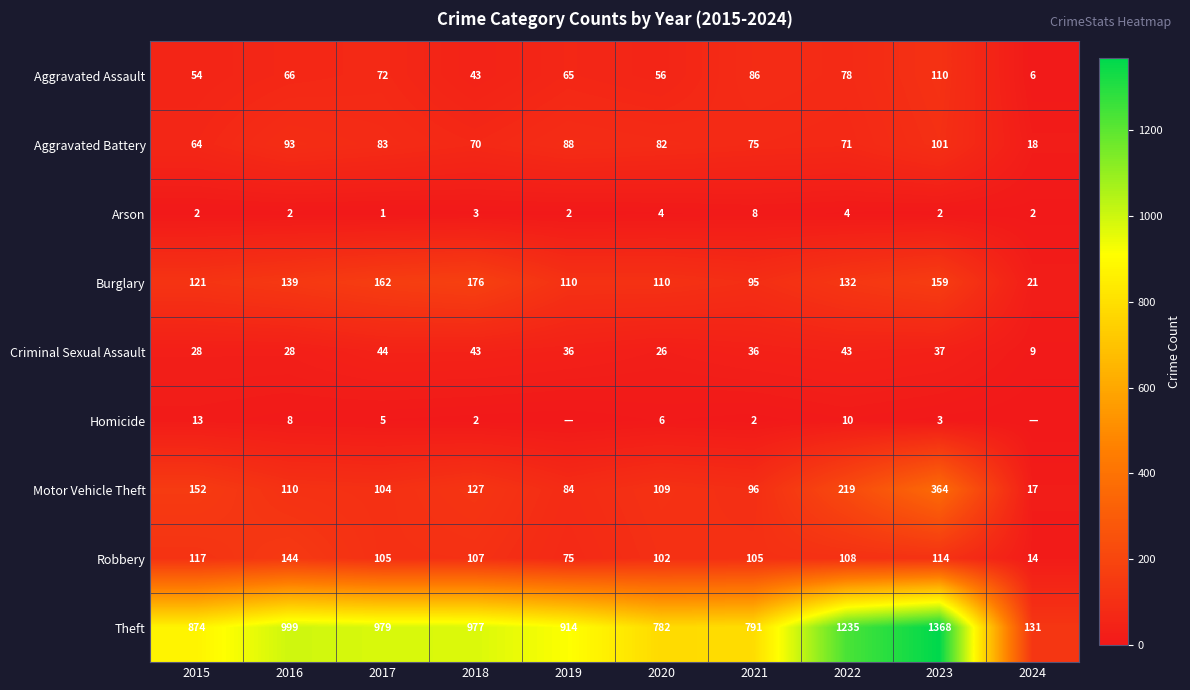

At which category does the chart reach its peak across all series?

2023